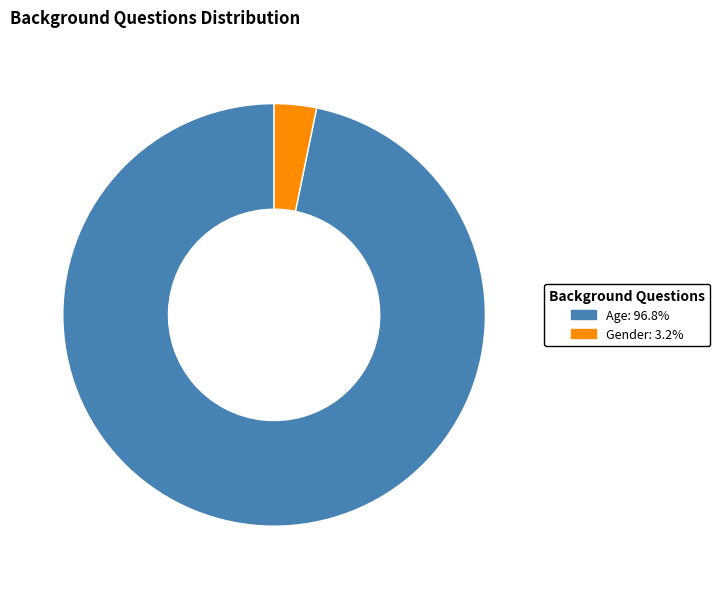

What is the majority slice?

Age